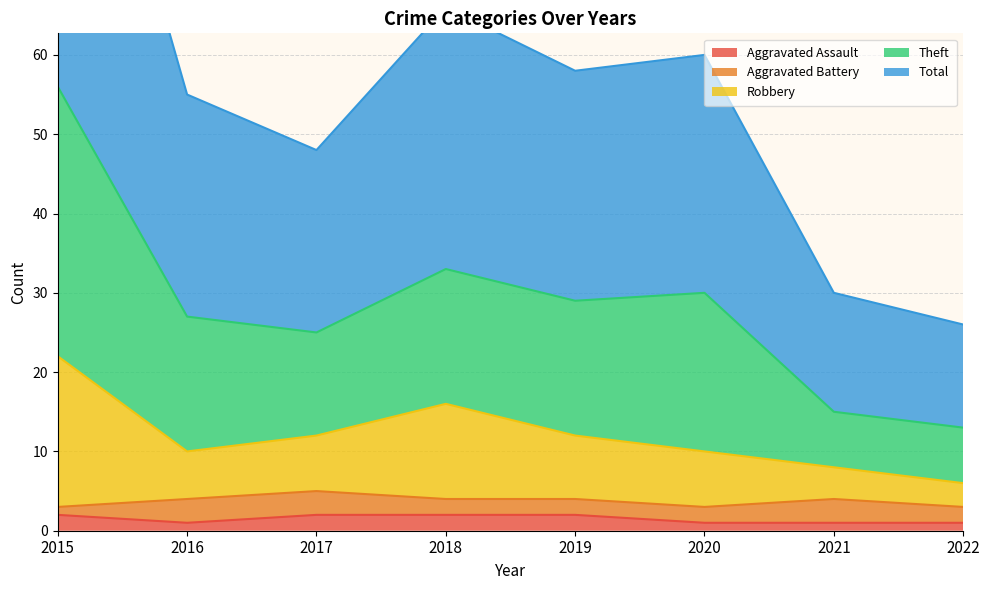

What is the value of the Robbery point at the 4th from the left?

16